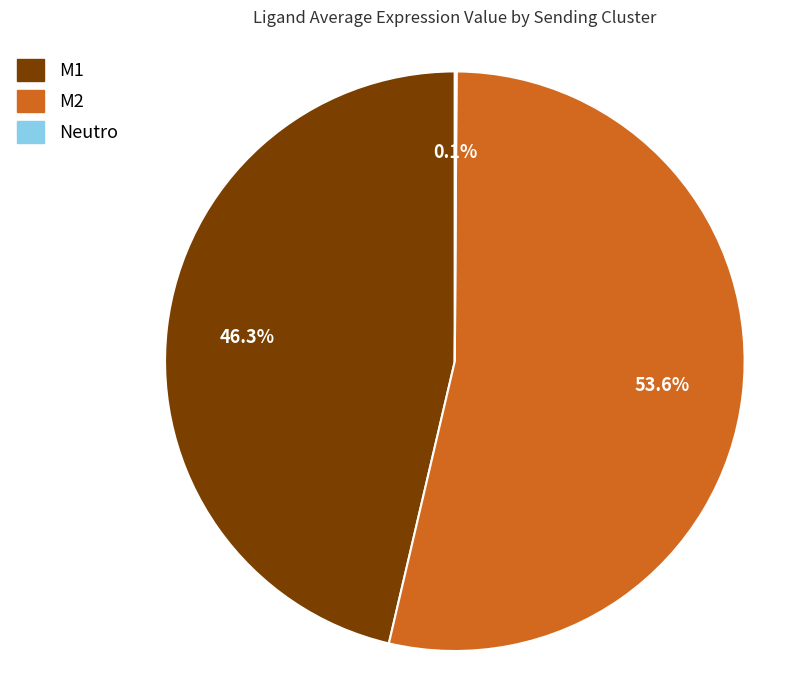

Which category has the biggest portion of the pie?

M2